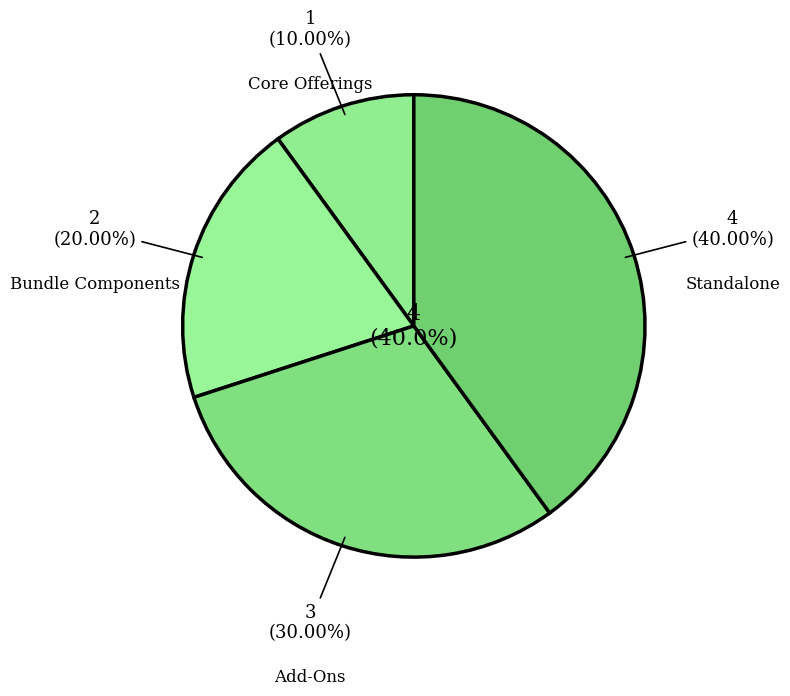

Is there any slice that represents more than half of the pie?

No